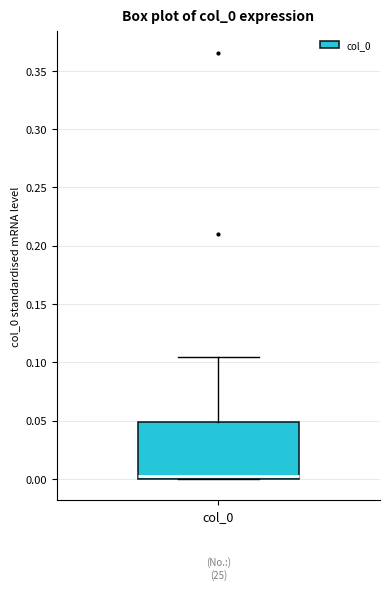

Where does the upper whisker of the box for col_0 end on the y-axis? The values are not printed on the chart, so give them approximately, as read against the axis.

0.105